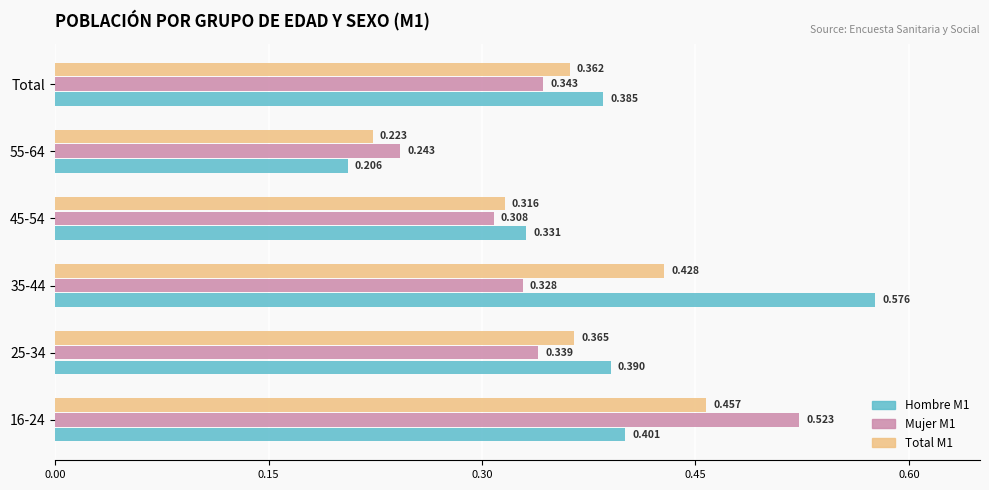

Is the value of Mujer M1 at 16-24 greater than the value of Total M1 at 45-54?

Yes